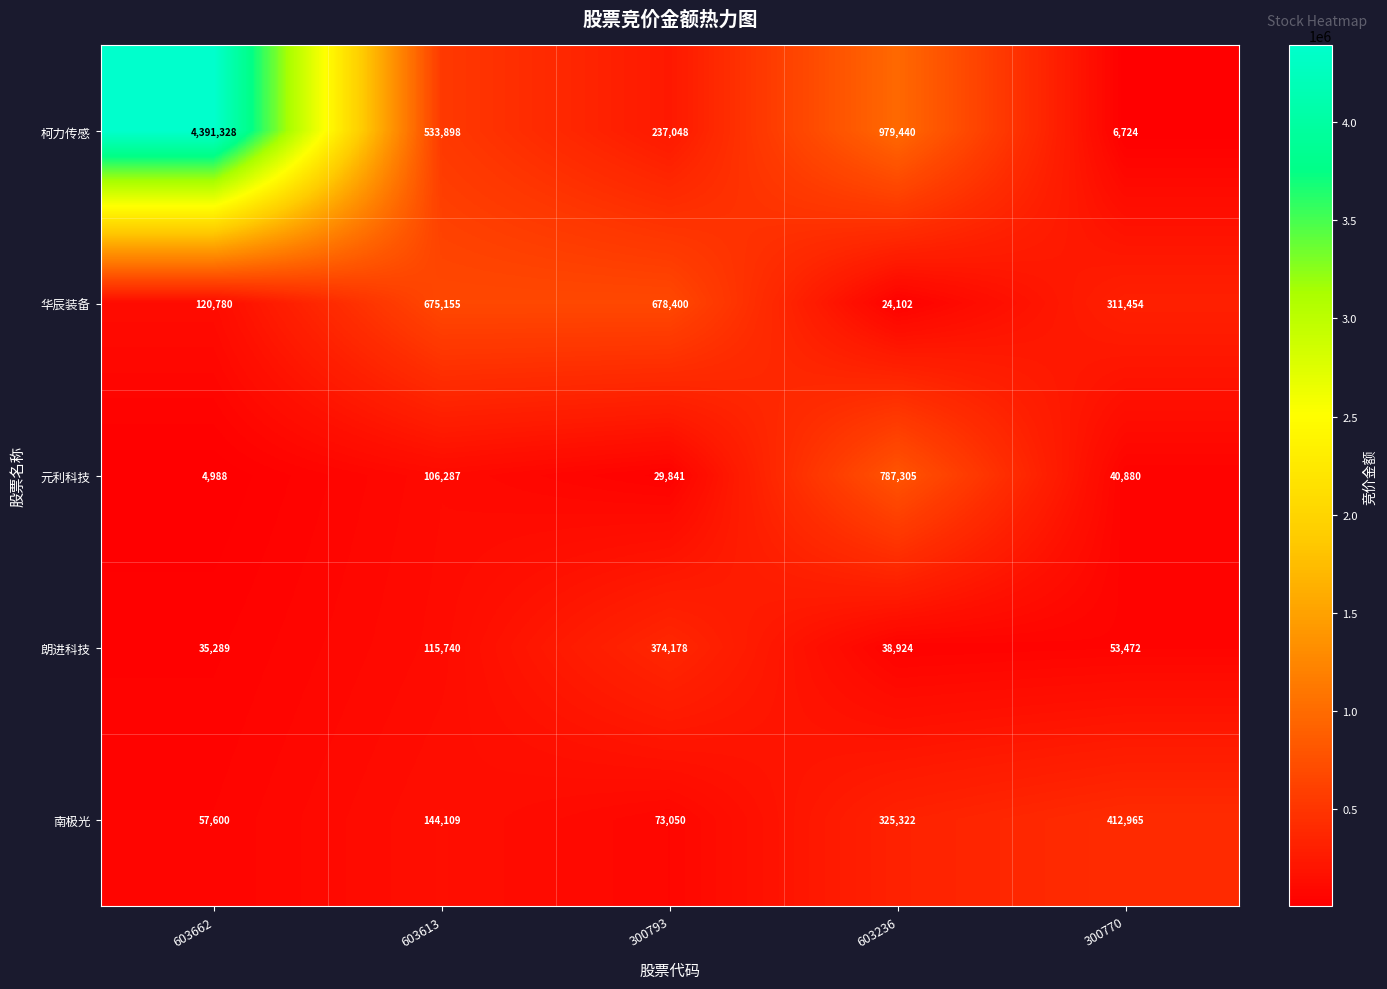

Which series has the largest total across all categories?

柯力传感